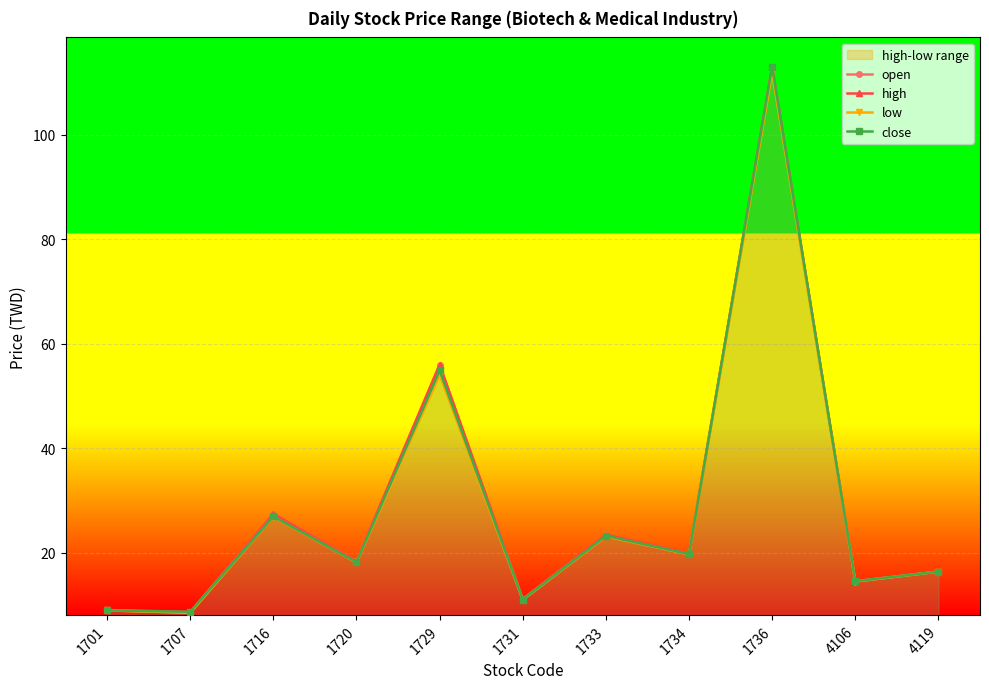

Reading left to right, transcribe all the data shown in this chart.

open: 9.0	8.6	27.4	18.4	56.0	11.0	23.5	19.7	113.0	14.6	16.4
high: 9.1	8.7	27.4	18.4	56.0	11.2	23.5	19.9	113.0	14.6	16.4
low: 9.0	8.5	26.9	18.1	54.1	11.0	23.1	19.7	112.0	14.5	16.4
close: 9.0	8.7	26.9	18.2	54.9	11.1	23.2	19.8	113.0	14.6	16.4